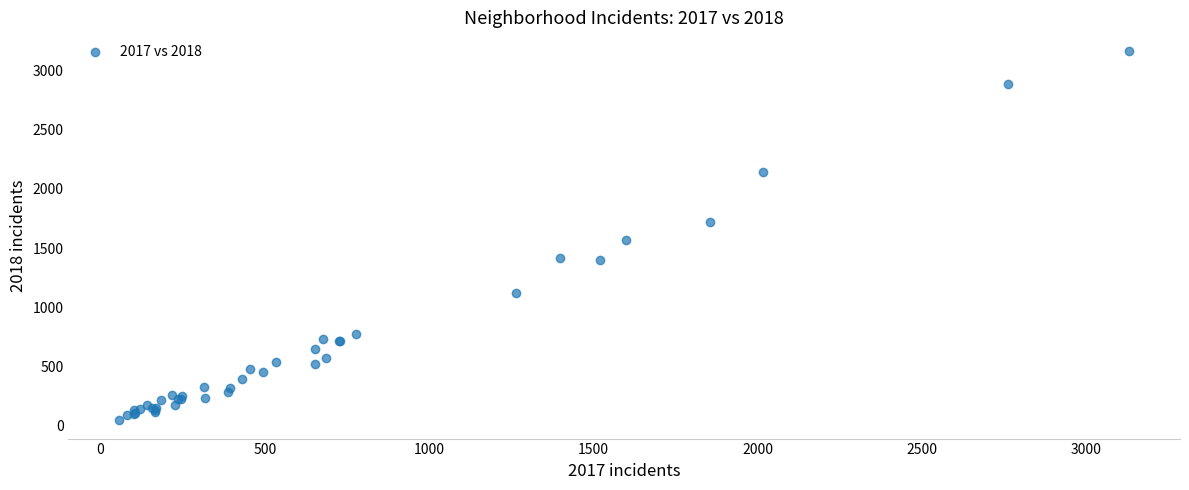

What Y value in the scatter plot is closest to 1606?

1568